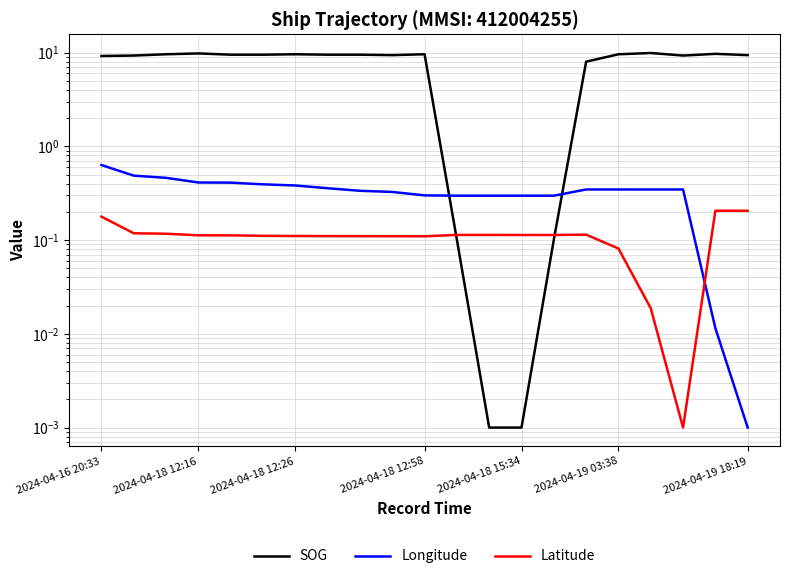

Is it true that Latitude equals 0.1 at 15?

True